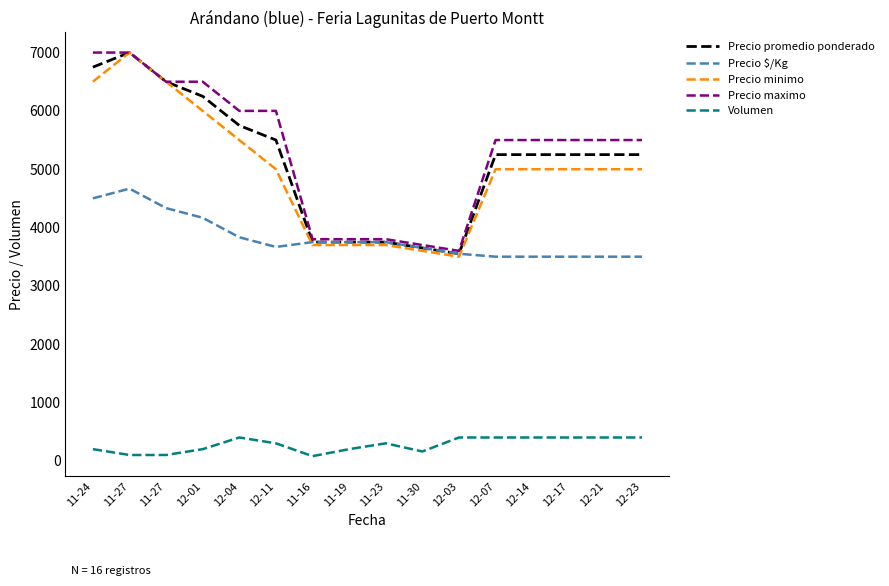

What is the label of the 1st point from the right?

12-23